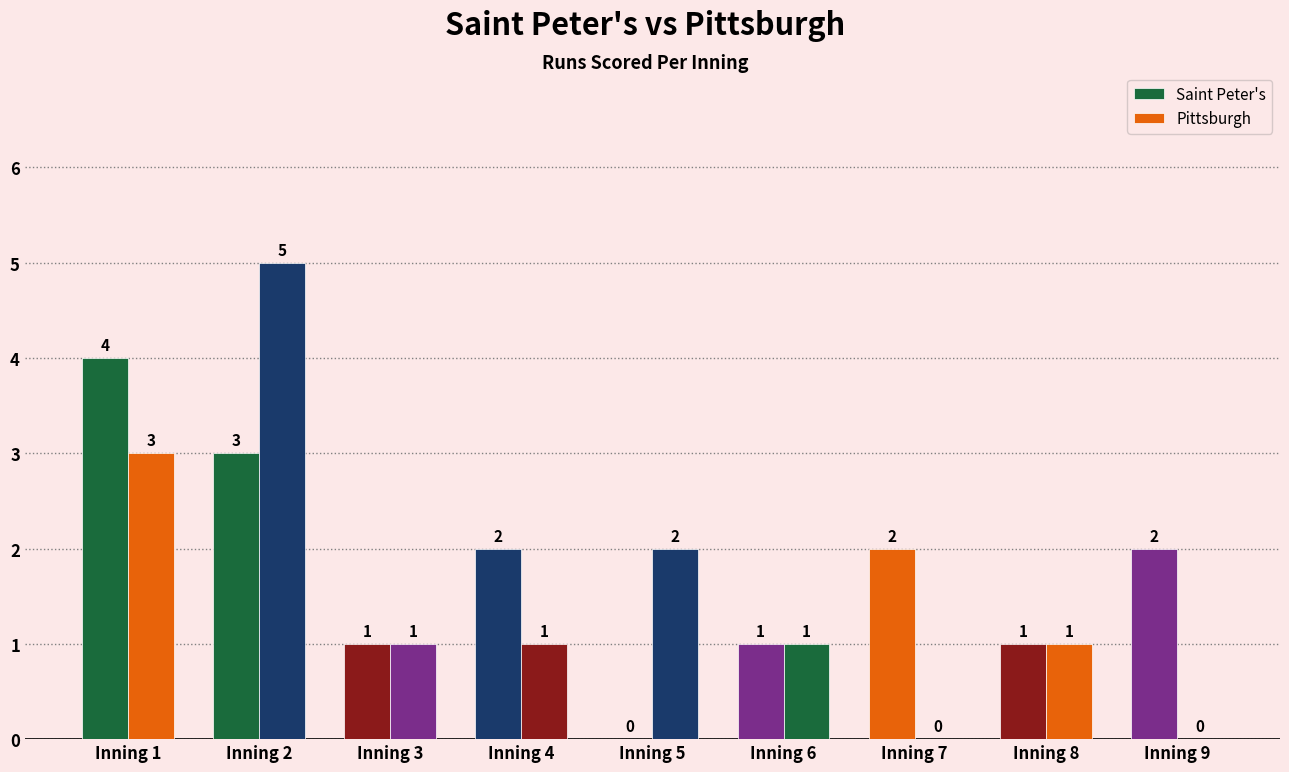

Are the bars grouped side by side (vs. stacked)?

Yes